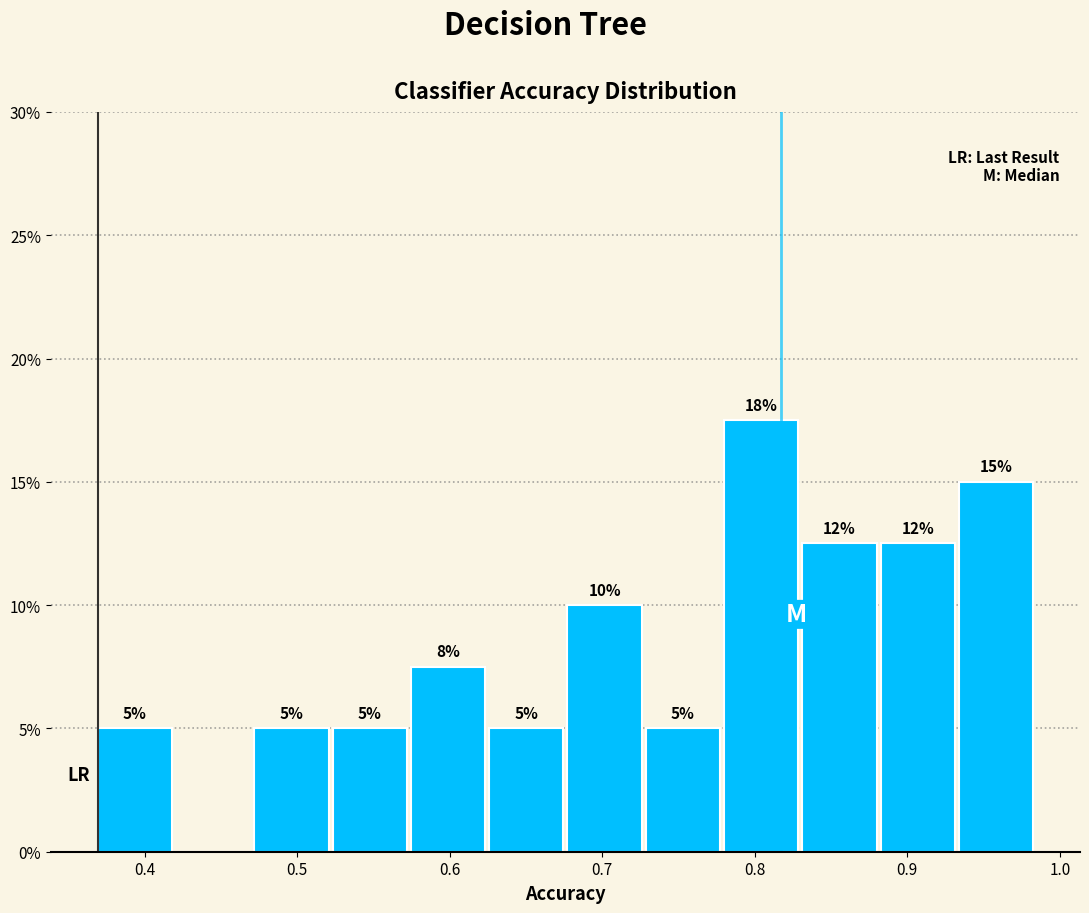

Over which range of the x-axis is the bar tallest?

0.78 to 0.83